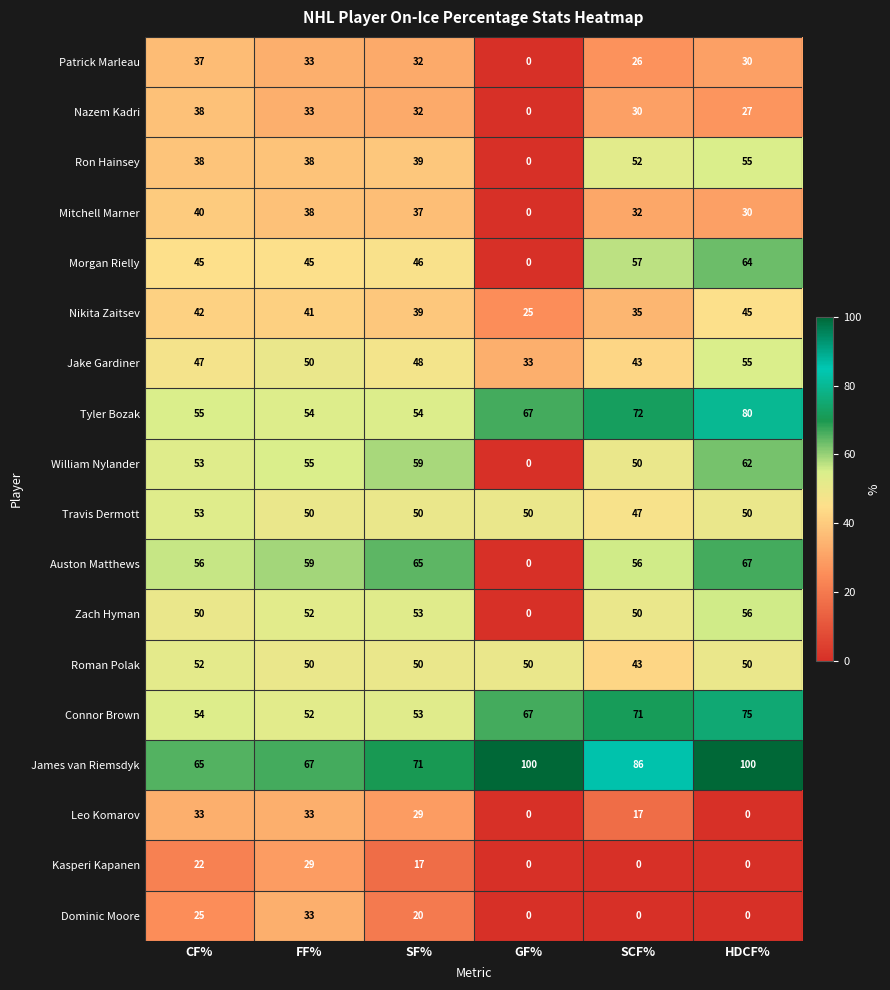

Between CF% and FF%, which series saw the biggest shift?

Dominic Moore